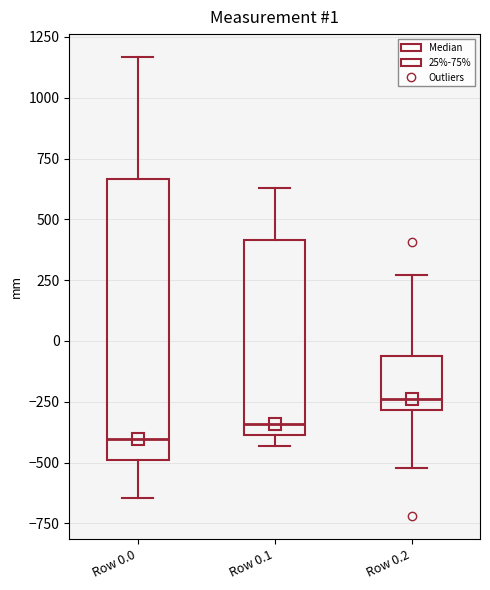

Which box is the tallest, from its lower edge to its upper edge?

Row 0.0